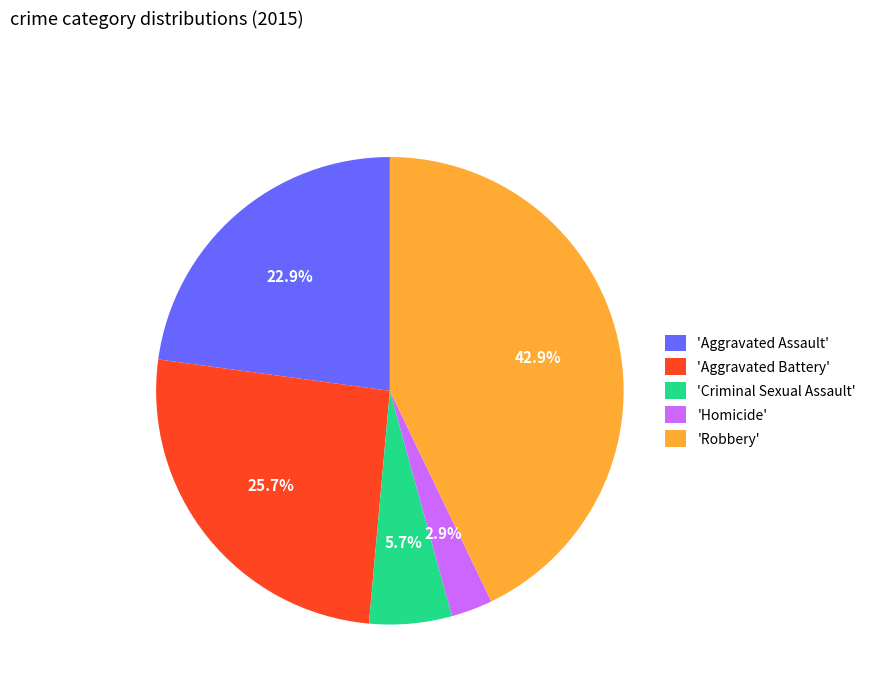

Rank the categories by value from highest to lowest.

'Robbery', 'Aggravated Battery', 'Aggravated Assault', 'Criminal Sexual Assault', 'Homicide'